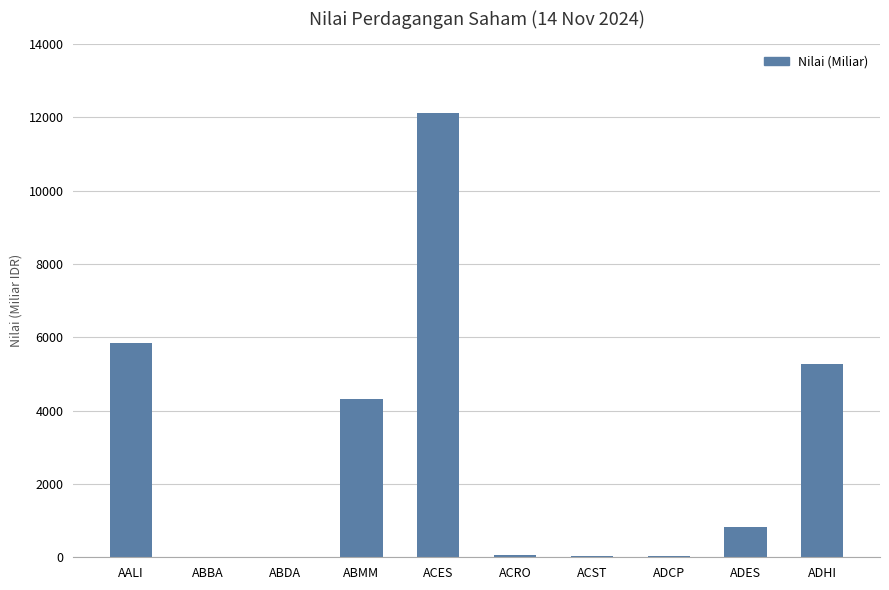

Approximately how many times larger is the value at ABMM compared to AALI?

0.7